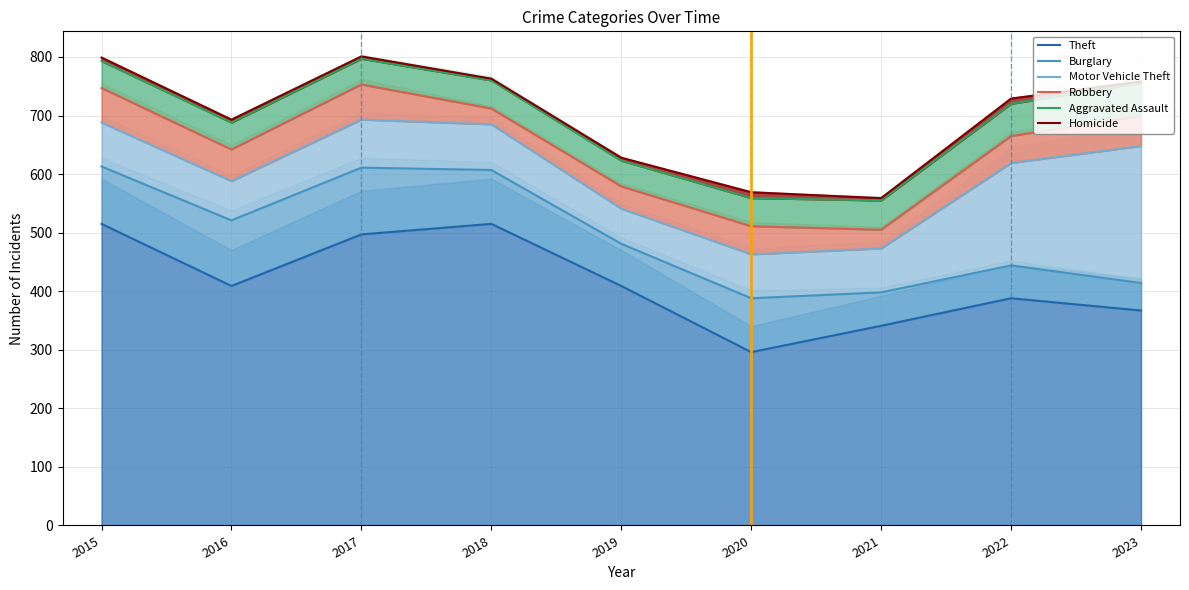

How many lines are shown in the chart?

6